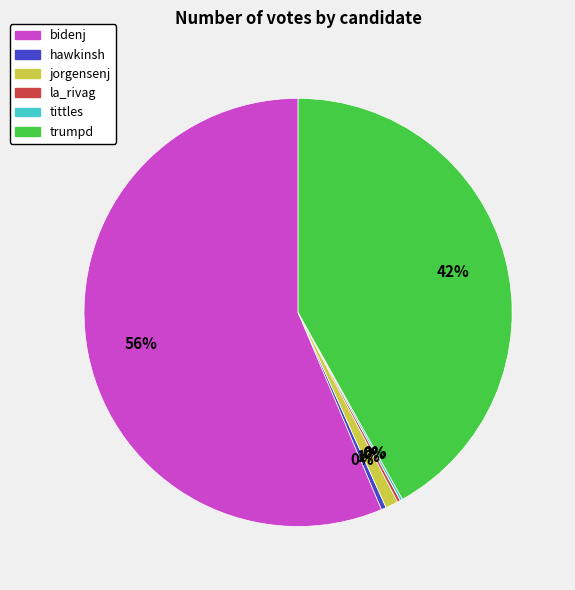

The jorgensenj slice represents 11% of the pie. True or false?

False